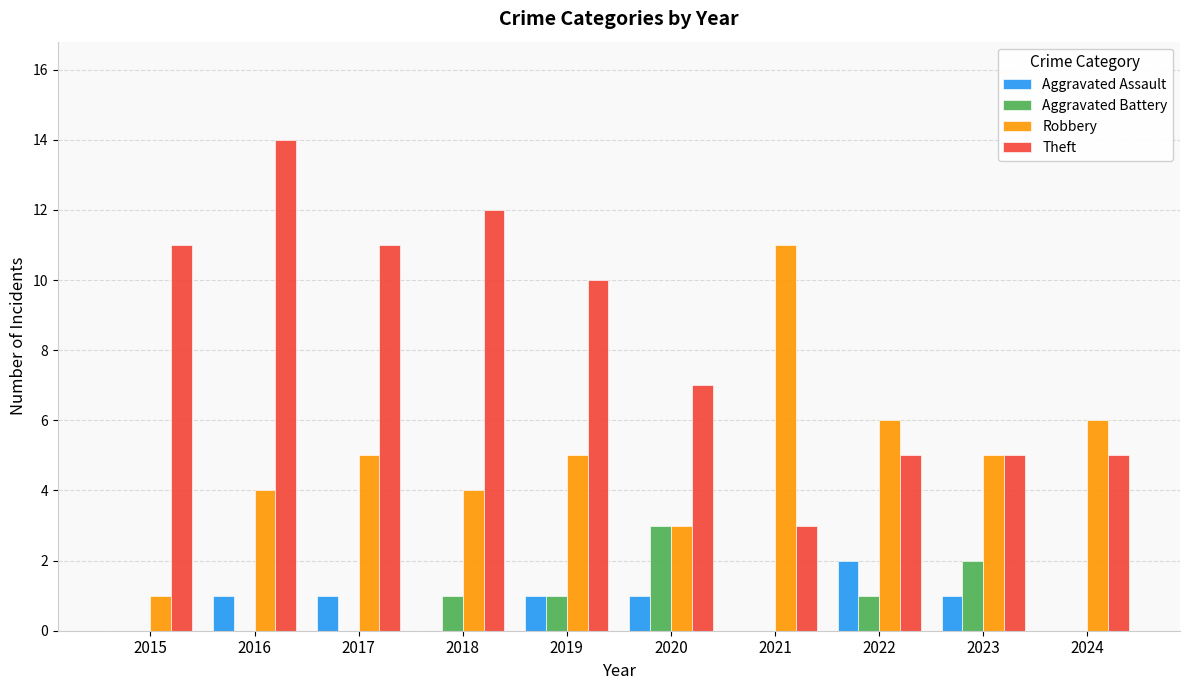

Between 2017 and 2022, which series saw the biggest shift?

Theft